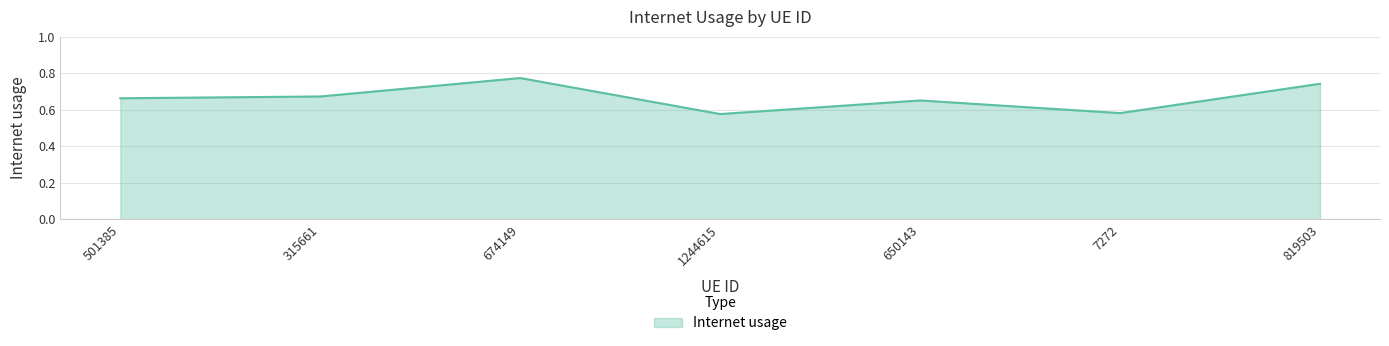

How many series are shown in this chart?

1